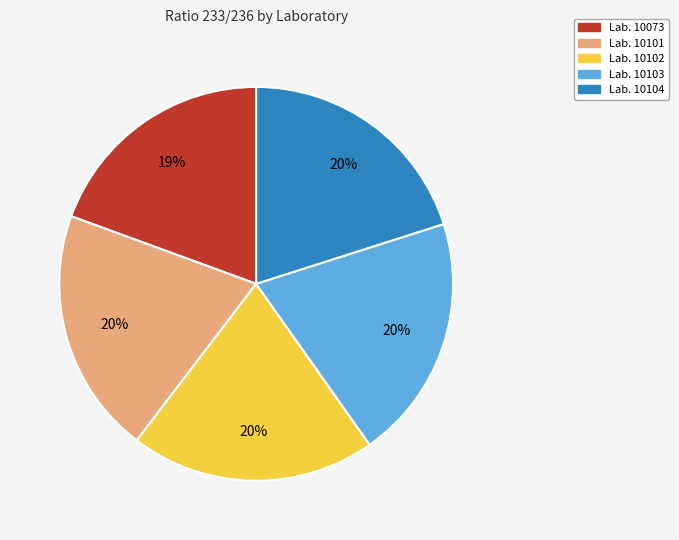

To the nearest percent, what is the difference between the largest and smallest slice percentages?

1%